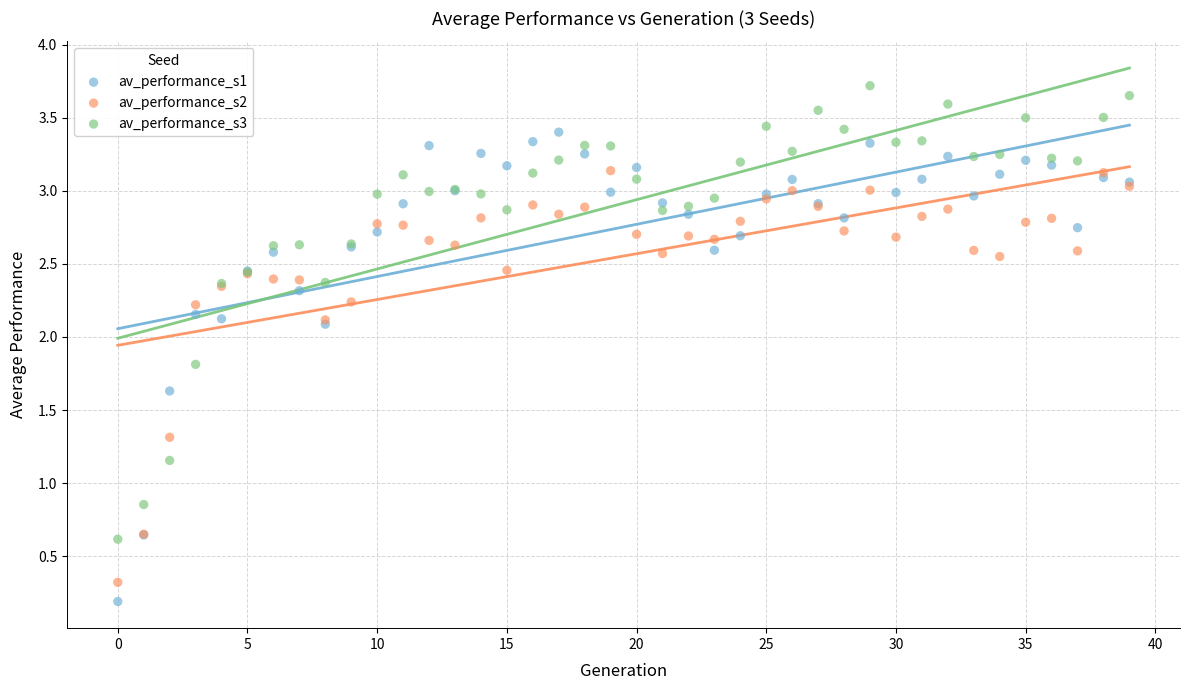

What are all the series names shown in the legend?

av_performance_s1, av_performance_s2, av_performance_s3